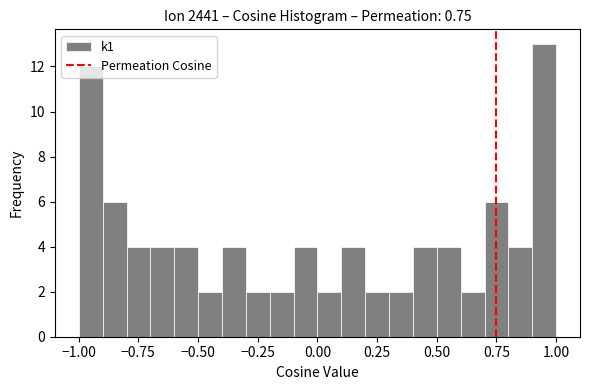

Around what value on the x-axis is the tallest bar? Give the approximate position of its centre, as read against the axis.

0.95